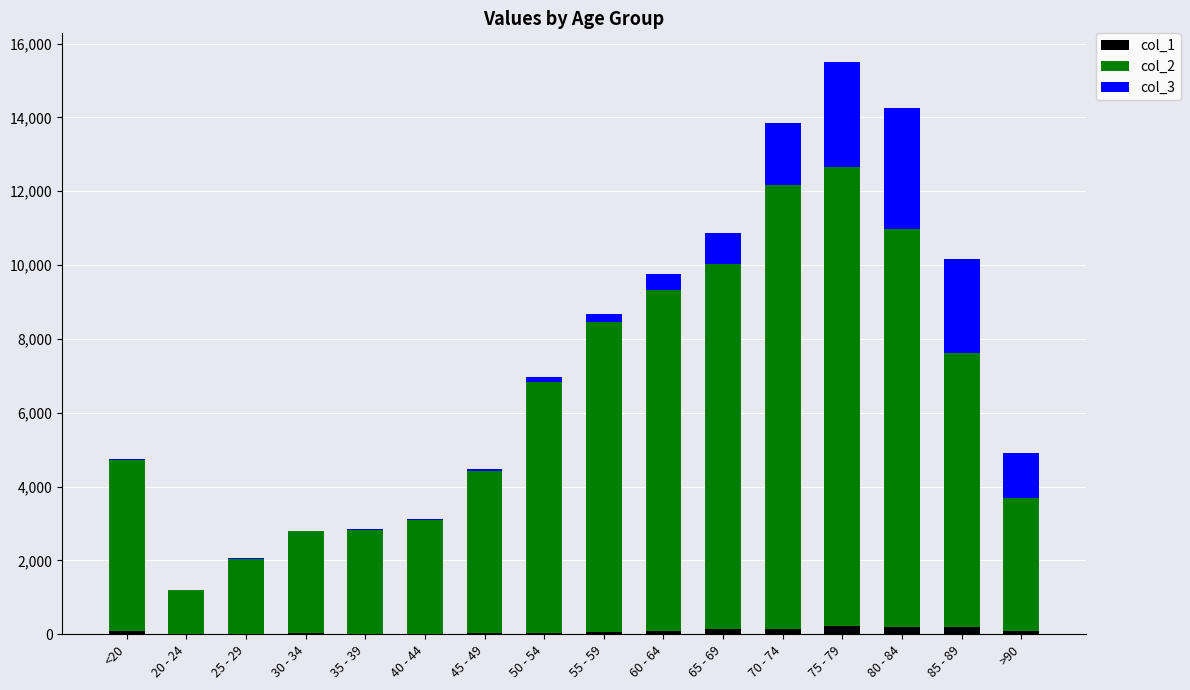

What is the total value across all series at 20 - 24?

1200